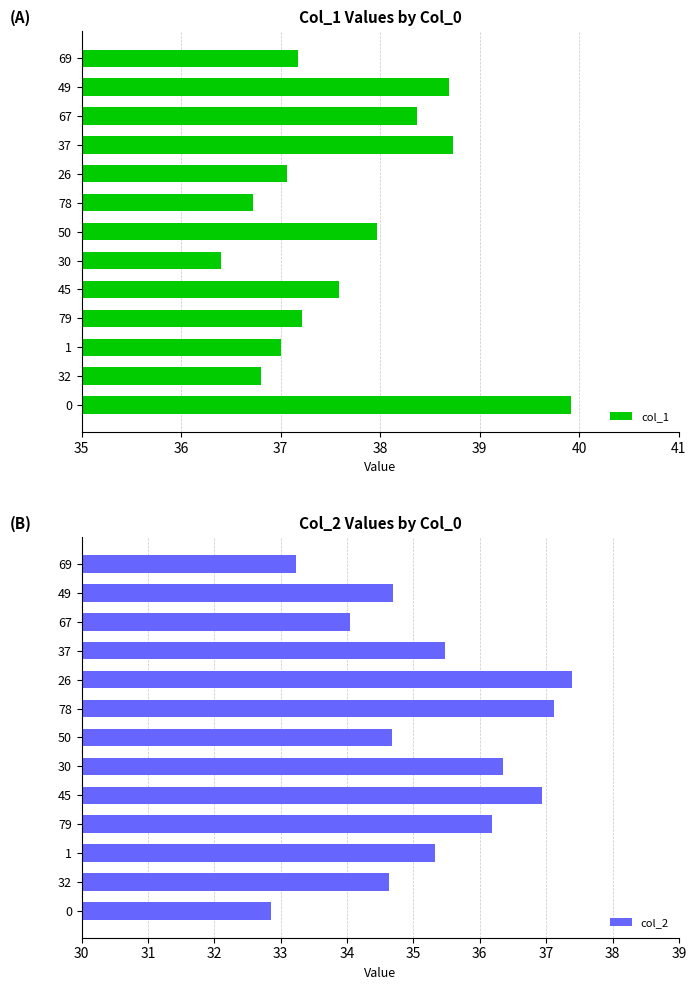

Is it true that col_1 equals 37.1 at 26?

True